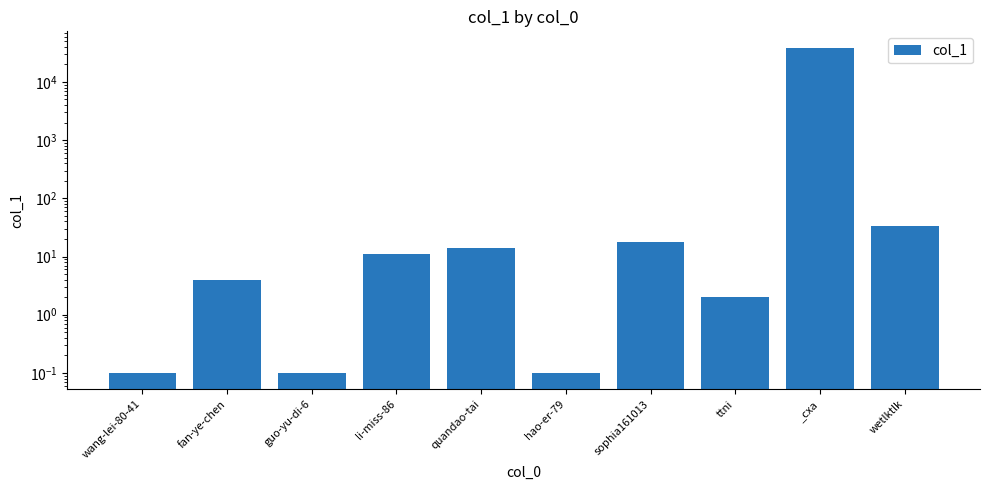

What is the difference between the values at hao-er-79 and _cxa?

38907.9